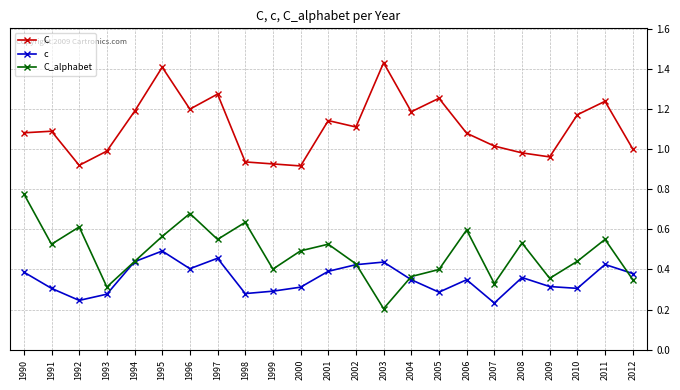

Which series has the widest spread of values?

C_alphabet